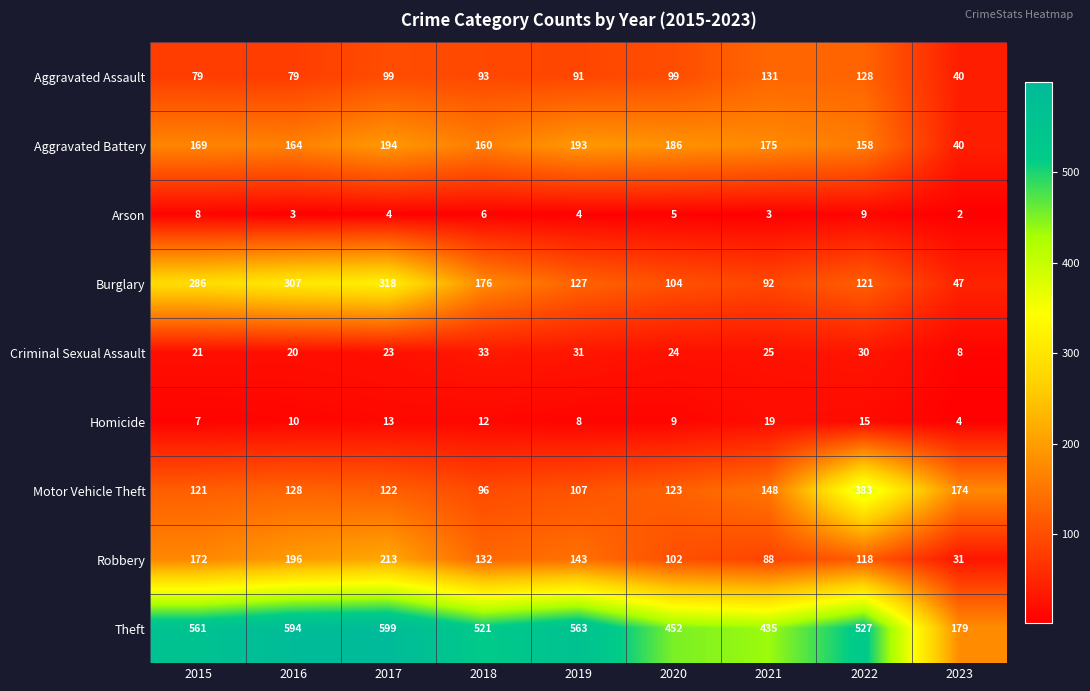

True or false: Criminal Sexual Assault has a value of 5 at 2020.

False